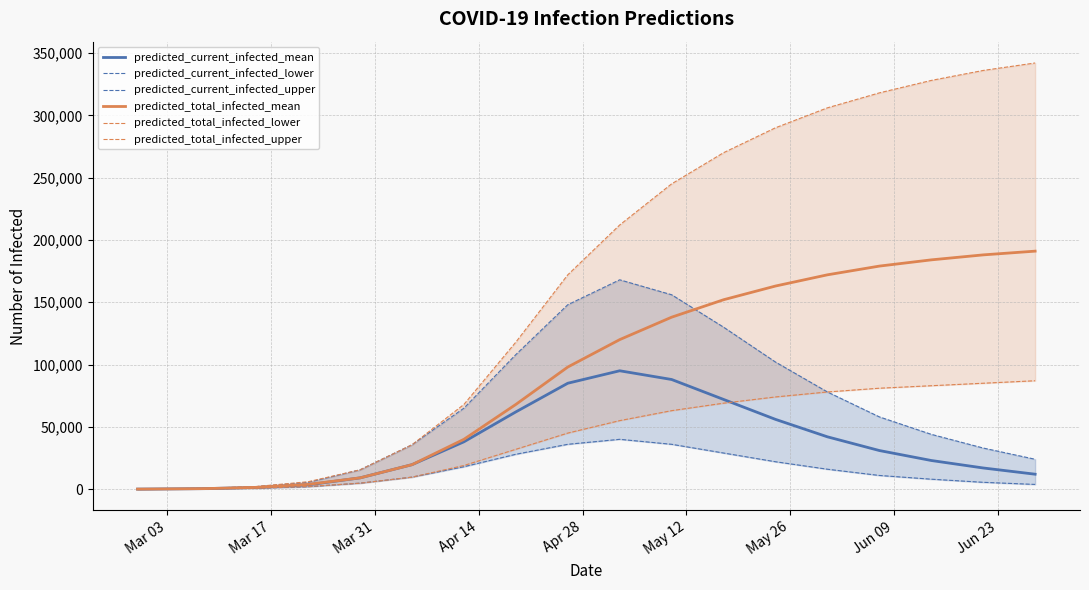

What is the value of the predicted_total_infected_lower point at the 5th from the left?

2126